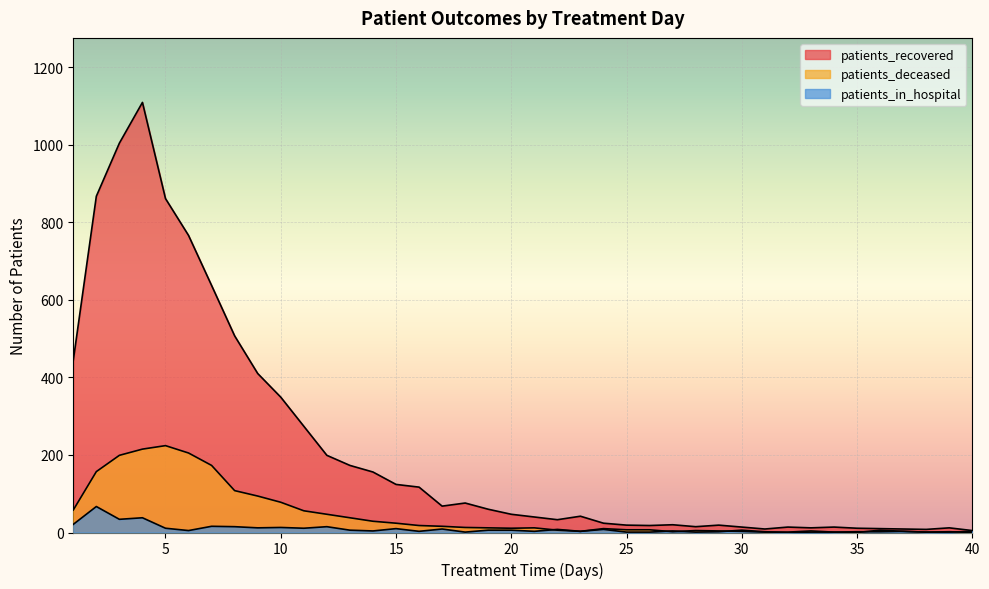

How many lines are shown in the chart?

3